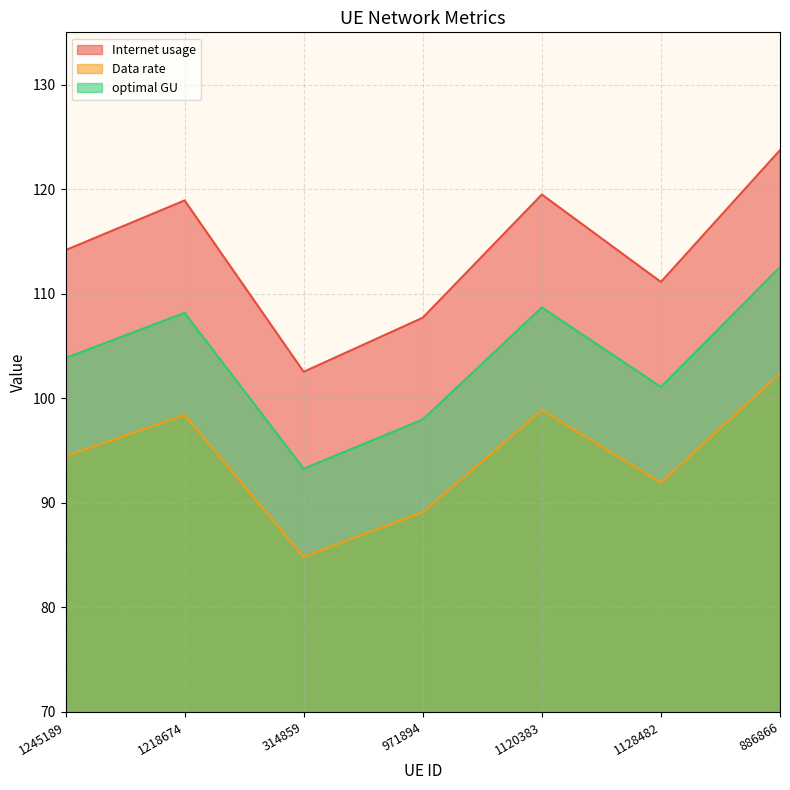

Between 1245189 and 1120383, which is larger?

1120383